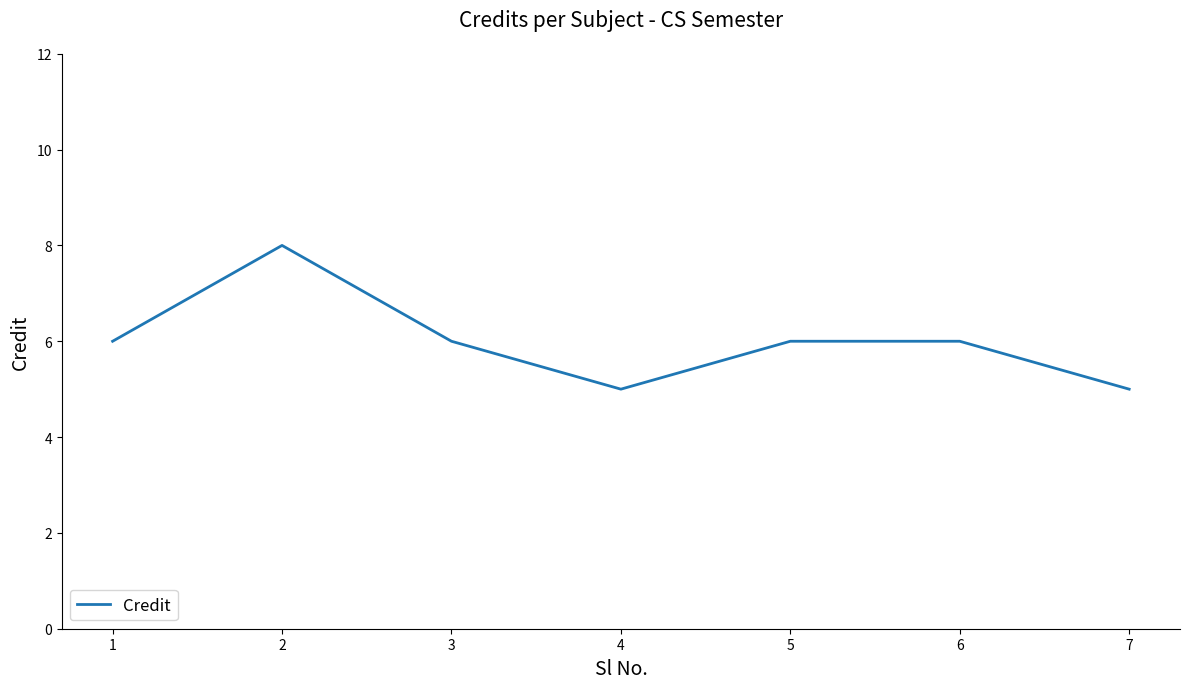

The value at 1 is 8. True or false?

False